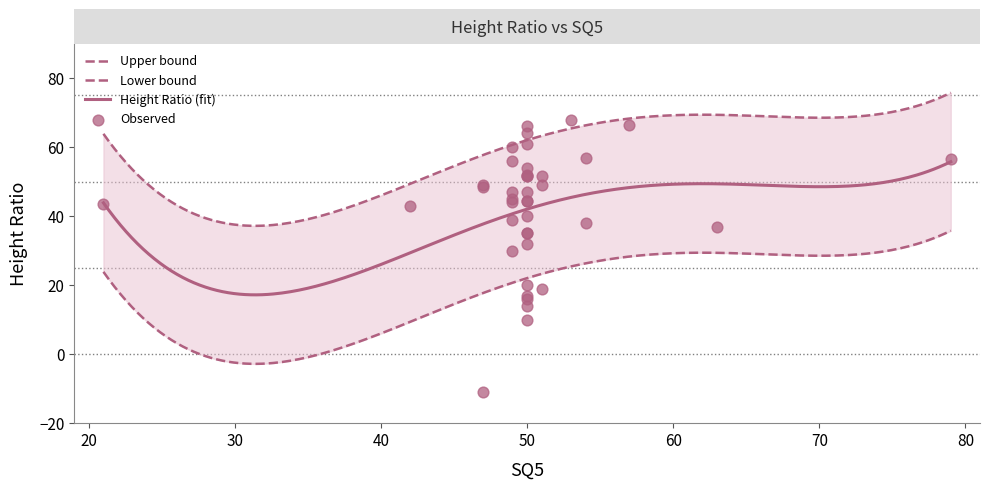

What is the change in value from 21 to 54?

+13.5